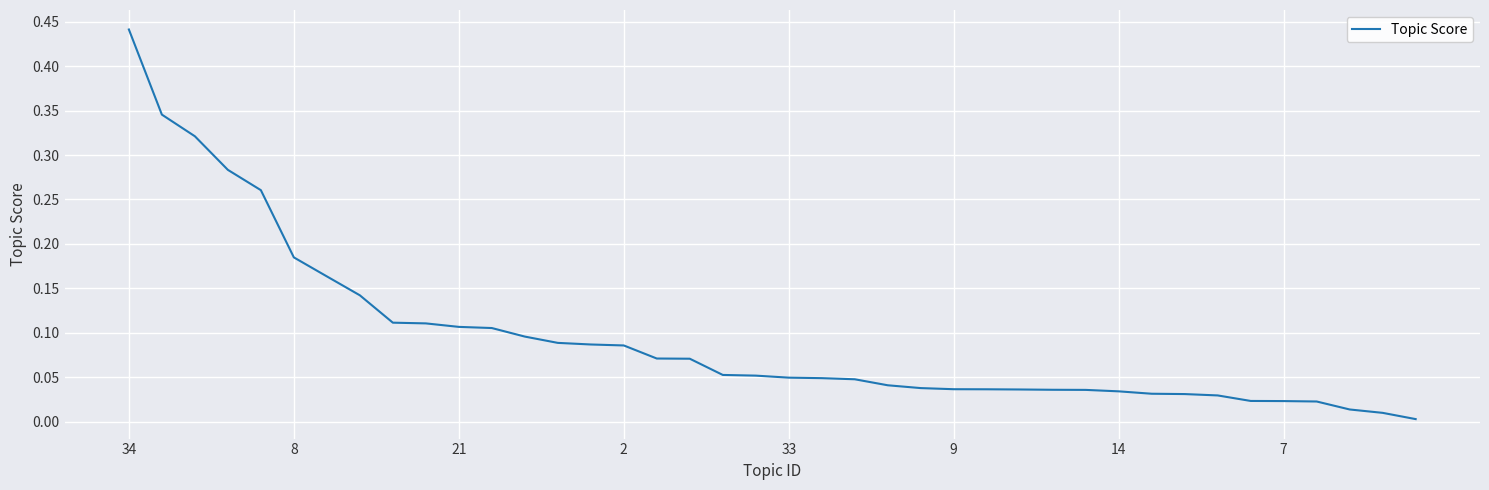

Does the chart display data point markers on the line(s)?

No